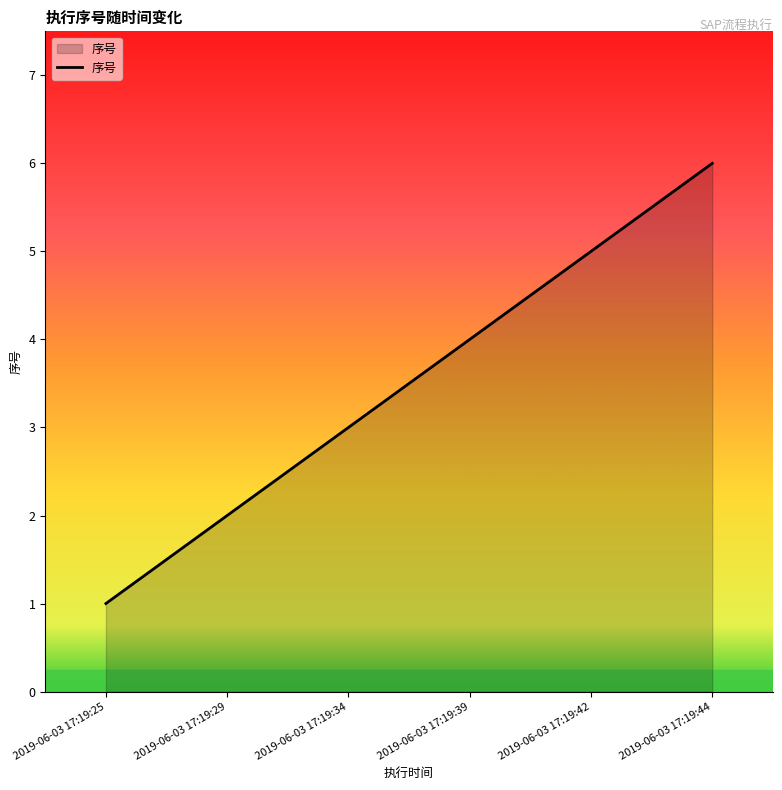

What is the difference between the maximum and minimum values?

5